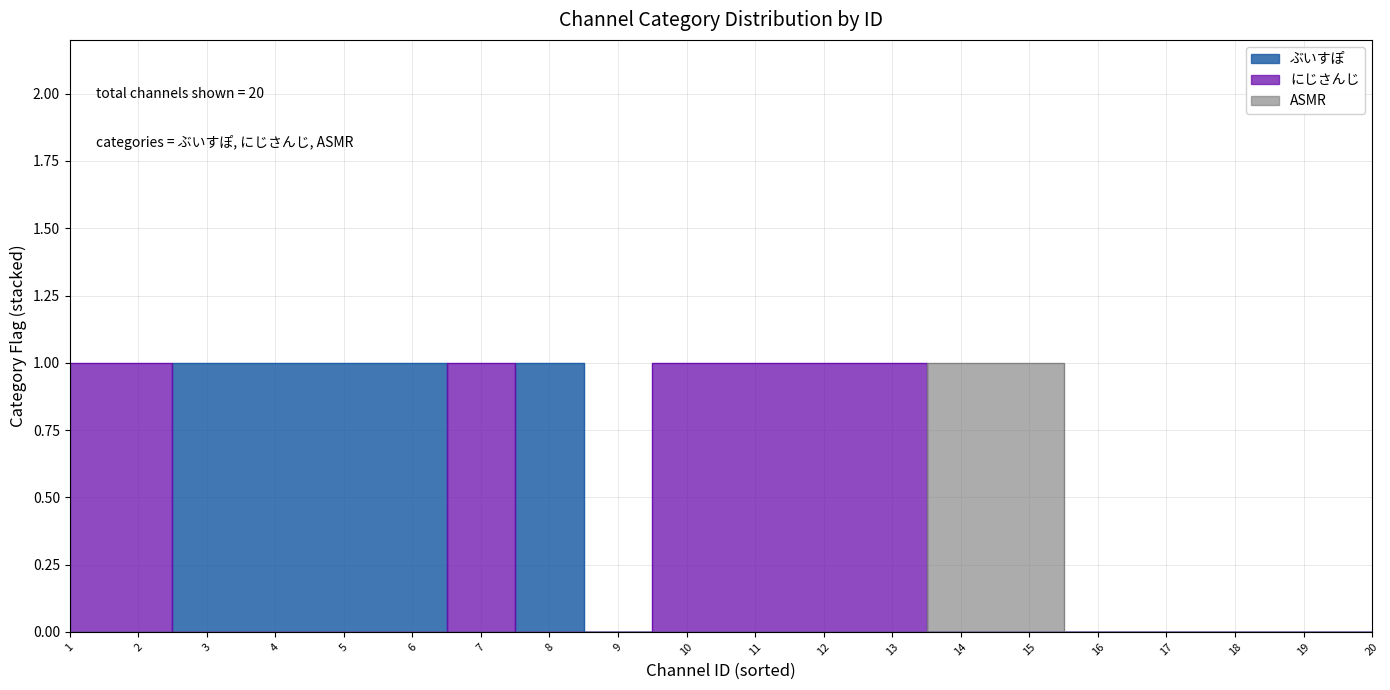

What is the total value across all series at 5?

1